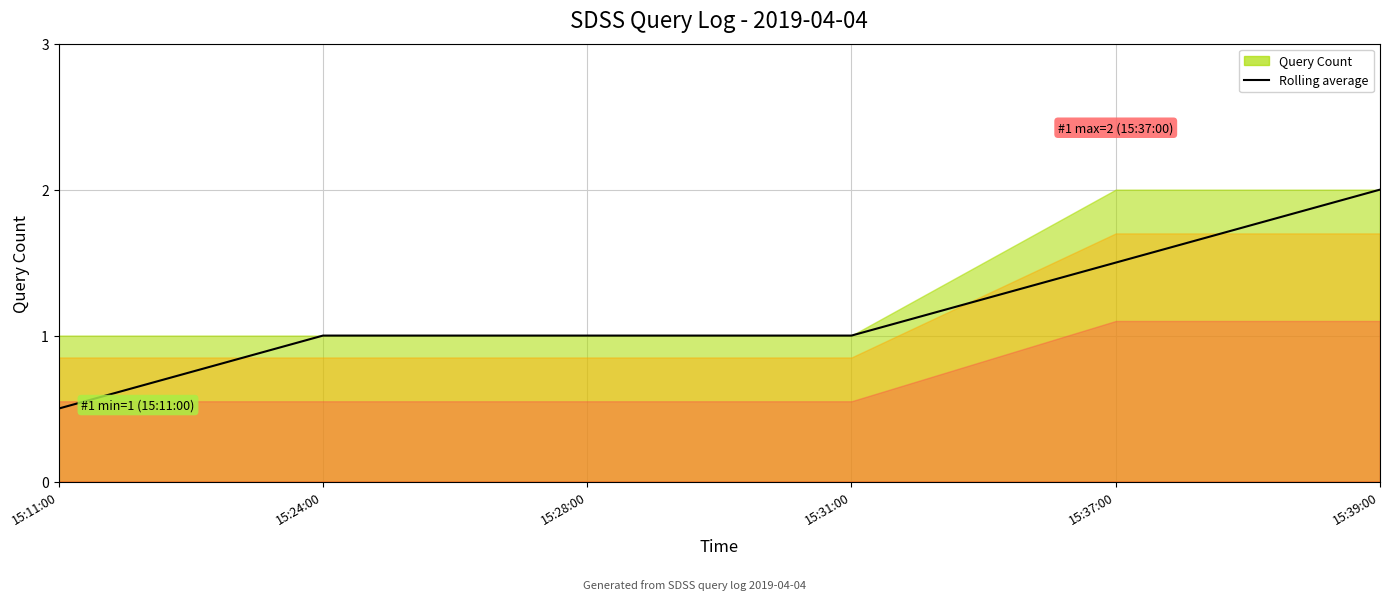

List the labels in order of value, smallest first.

15:11:00, 15:24:00, 15:28:00, 15:31:00, 15:37:00, 15:39:00